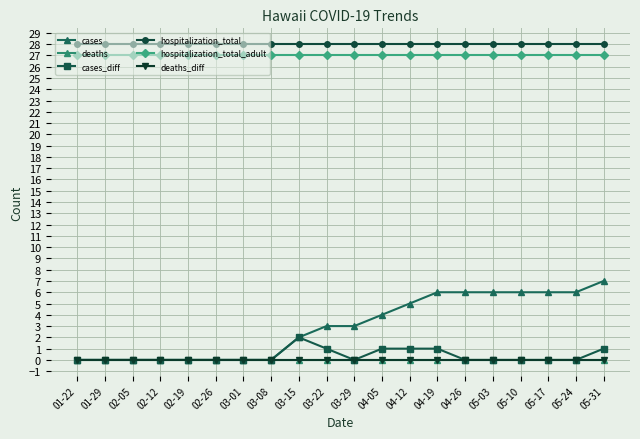

Does the chart have visible grid lines?

Yes